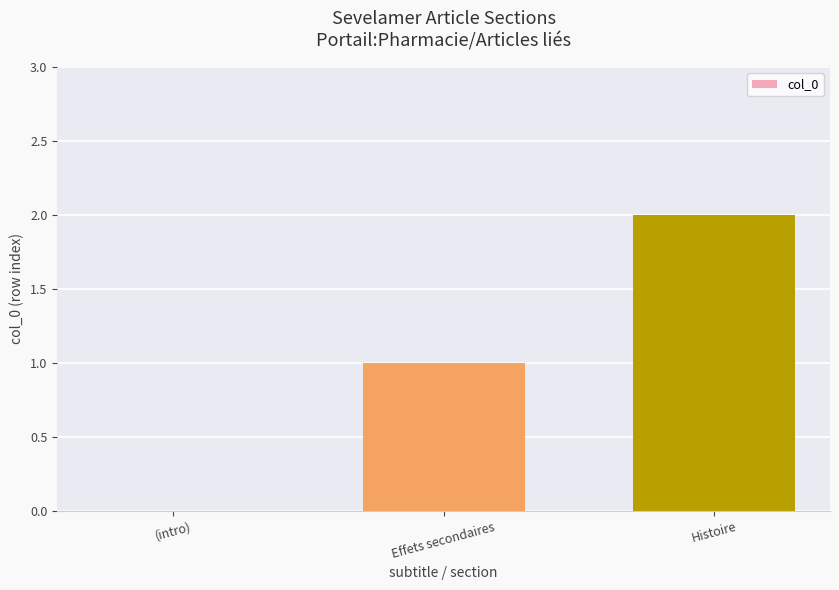

How many positive values are there?

2